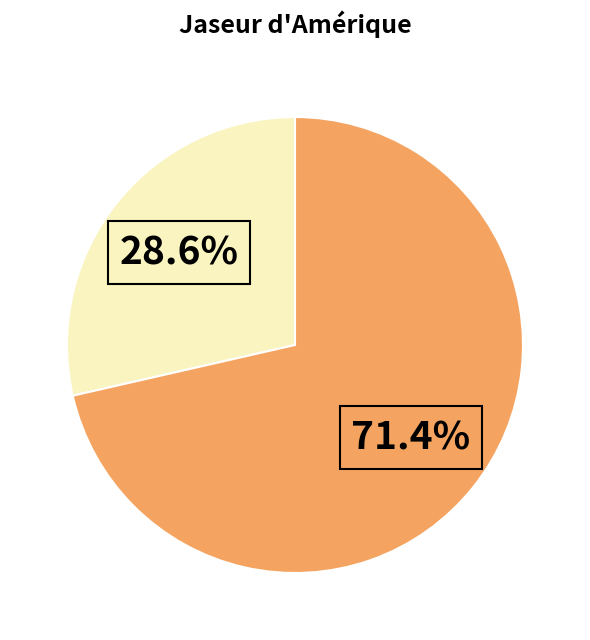

Is there a majority slice in this chart?

Yes